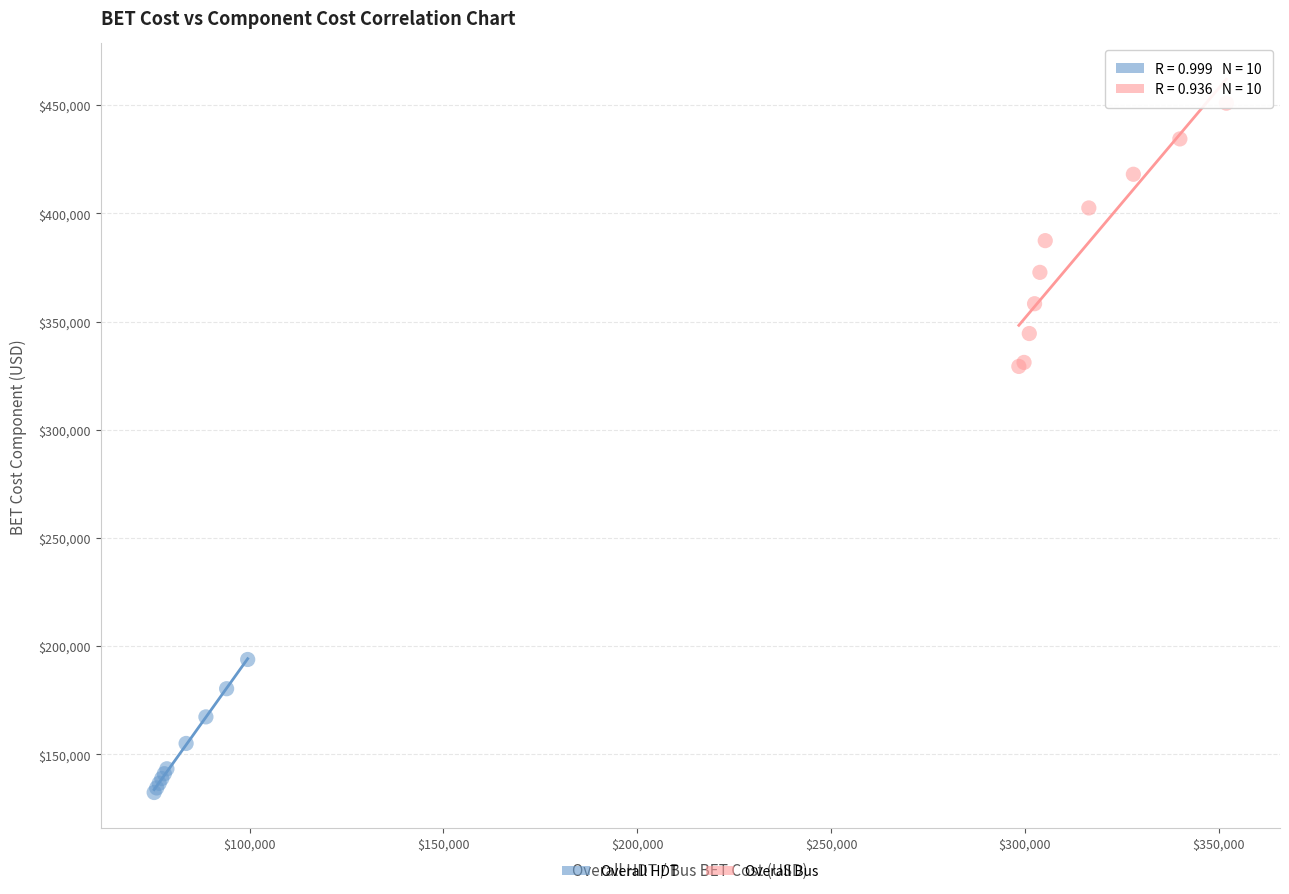

Which series reaches the maximum Y coordinate?

Overall Bus